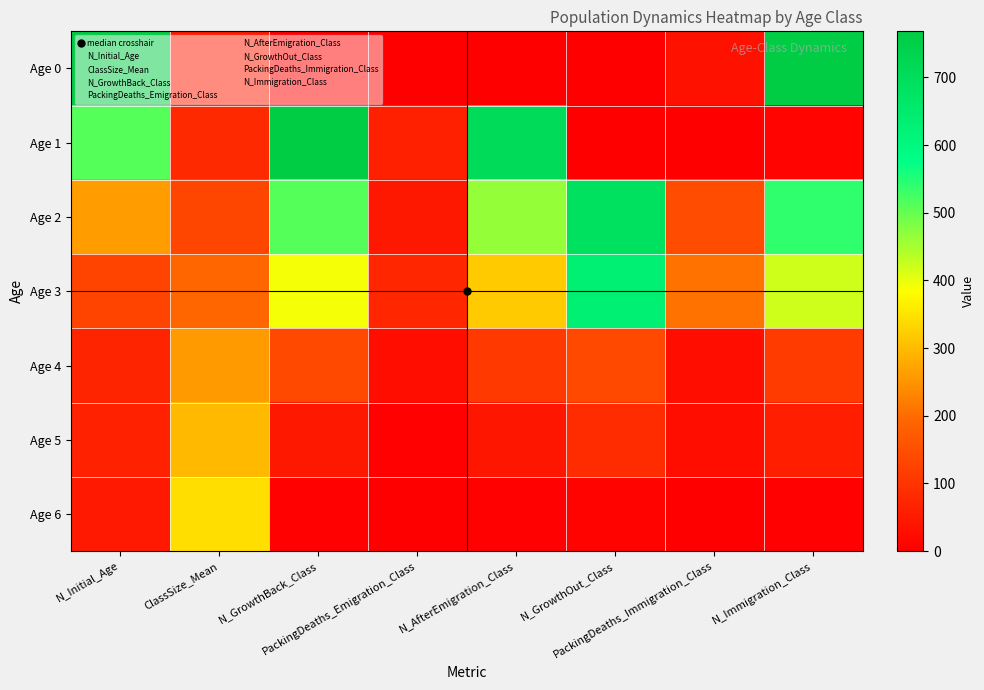

Which has a higher value, N_AfterEmigration_Class or N_GrowthOut_Class?

N_AfterEmigration_Class